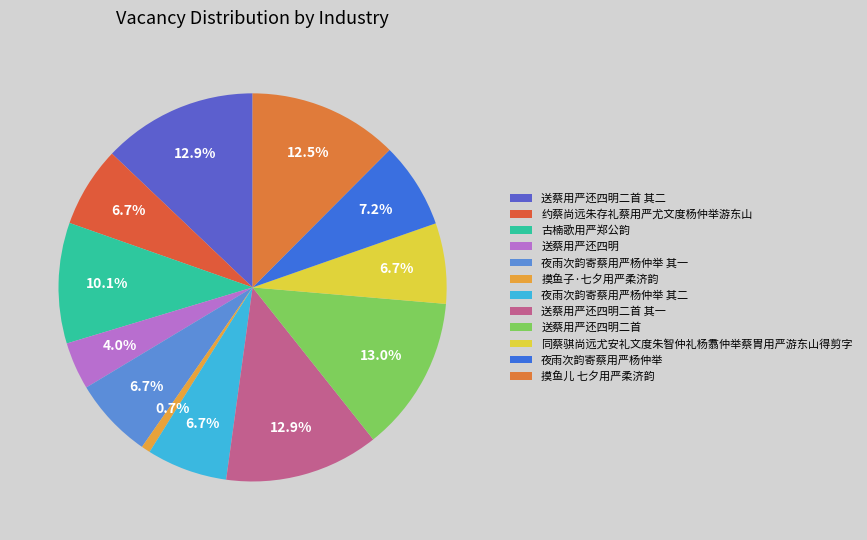

To the nearest percent, what is the combined percentage of 夜雨次韵寄蔡用严杨仲举 and 约蔡尚远朱存礼蔡用严尤文度杨仲举游东山?

14%